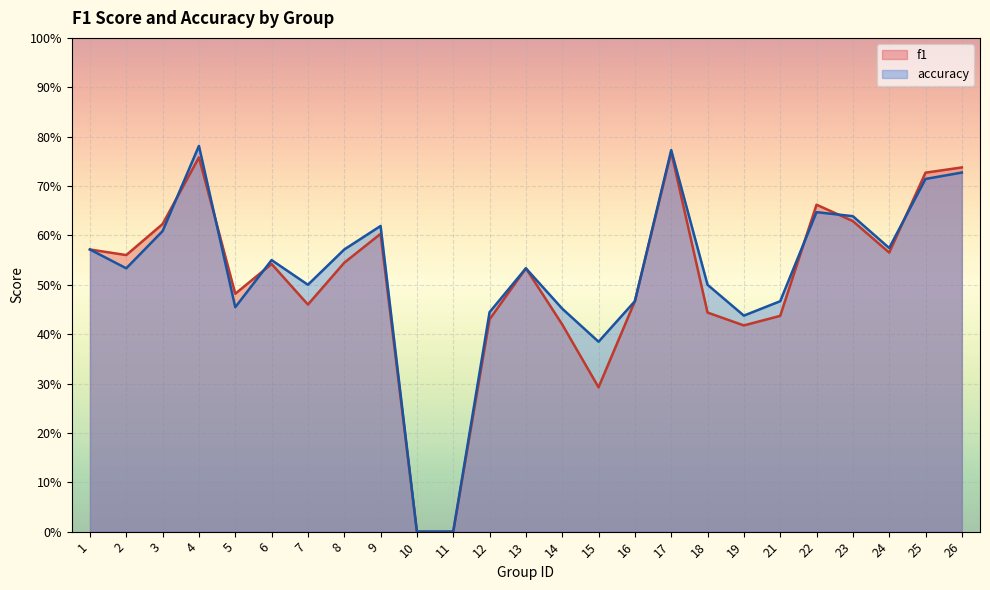

True or false: accuracy and f1 intersect in this chart.

True